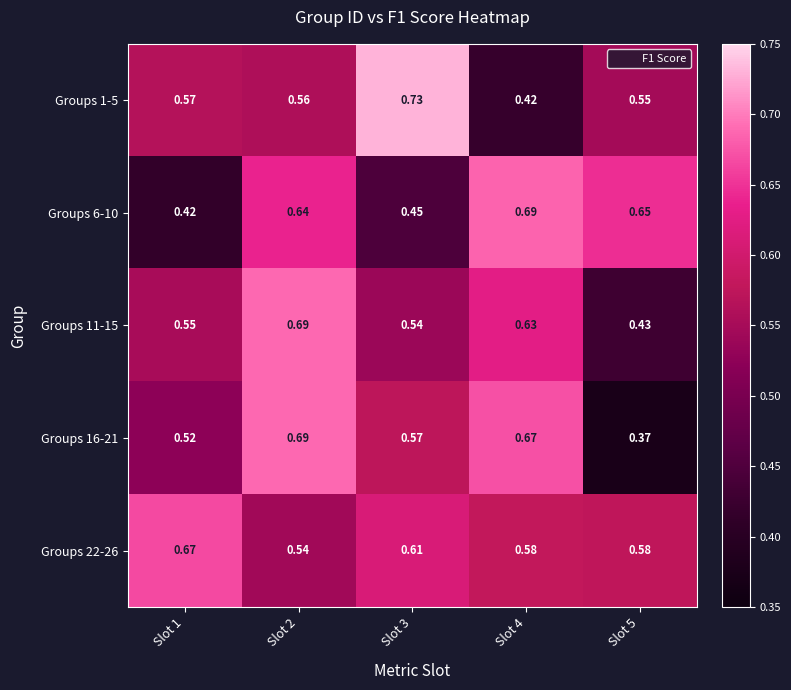

Is the value of Groups 6-10 at Slot 4 greater than the value of Groups 11-15 at Slot 3?

Yes